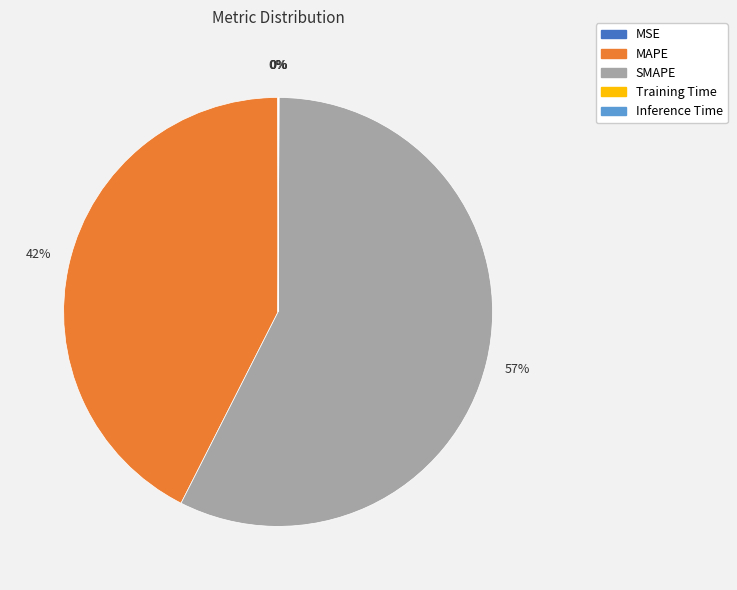

Is MAPE the majority of the pie?

No